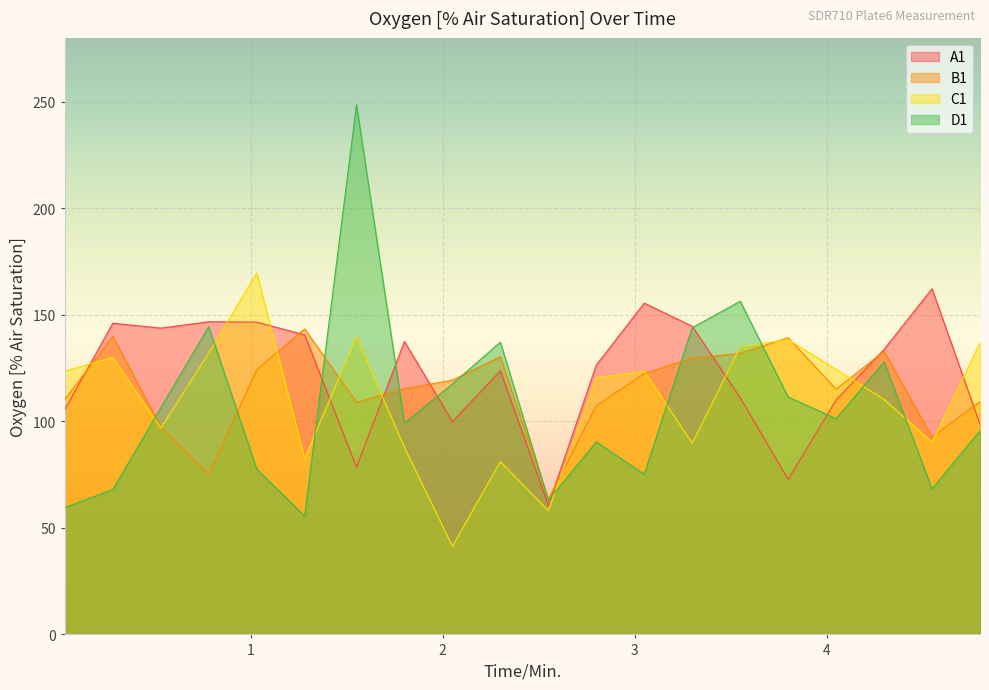

Reading left to right, what are all the values shown in this chart?

A1: 105.6	146.1	143.8	146.8	146.6	140.6	78.5	137.5	99.9	123.7	60.6	126.4	155.5	144.6	111.1	72.8	110.0	133.8	162.3	98.7
B1: 110.3	139.9	97.4	74.9	124.2	143.4	108.9	115.3	119.3	130.4	63.4	107.3	122.4	129.7	131.9	139.2	115.1	132.9	92.6	109.2
C1: 123.6	130.1	96.8	132.1	169.7	82.5	139.8	87.8	41.4	81.1	58.1	120.5	123.6	89.8	135.0	138.4	124.4	110.3	90.2	136.8
D1: 59.6	68.0	106.4	144.5	77.6	55.5	248.6	99.1	117.5	137.2	63.0	90.3	75.2	143.9	156.4	111.4	101.3	127.9	68.3	95.6